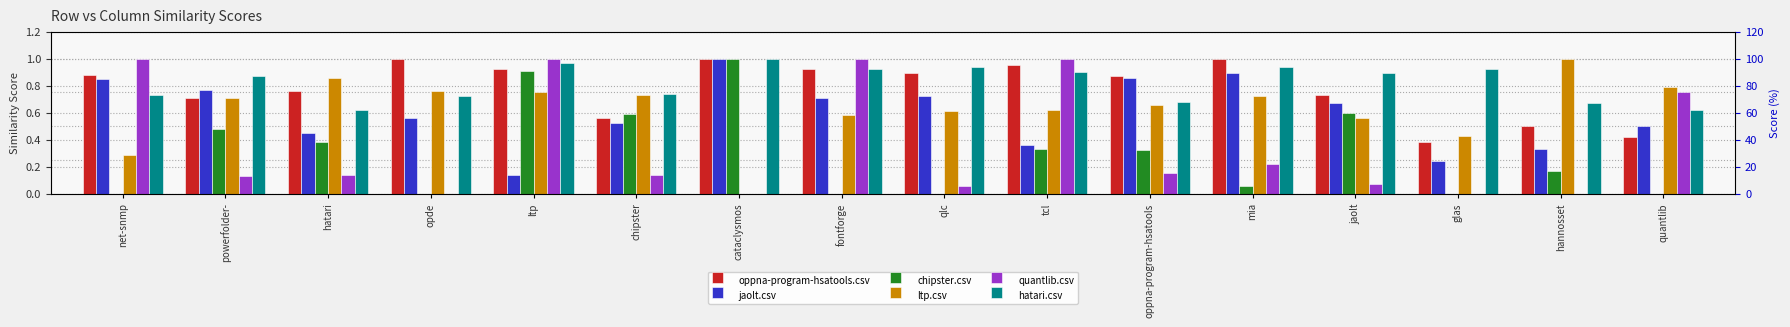

What is the difference between the quantlib.csv values at opde and hatari?

0.1